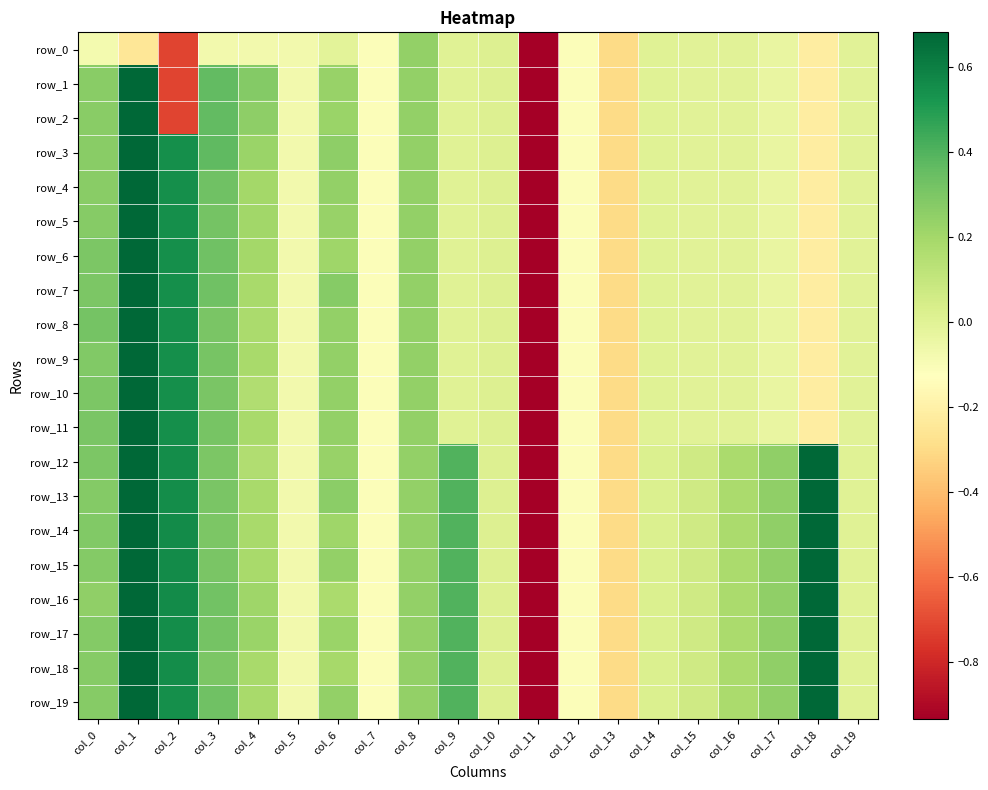

At which label does row_10 first exceed 0?

col_0